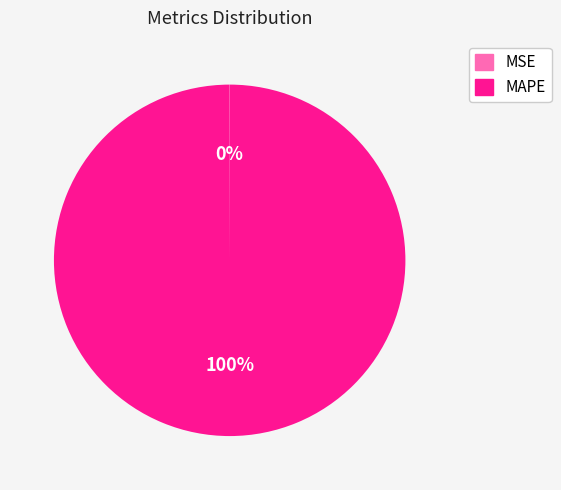

Which category accounts for the majority?

MAPE